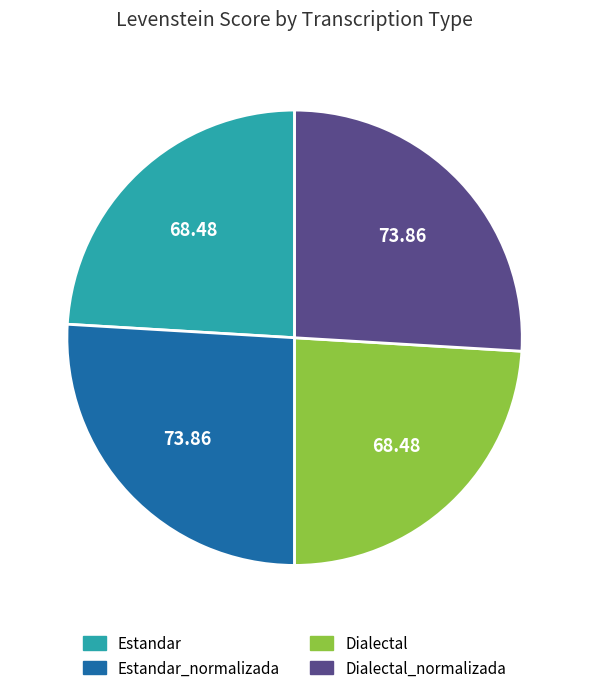

Combined, do Estandar and Dialectal account for over 50%?

No